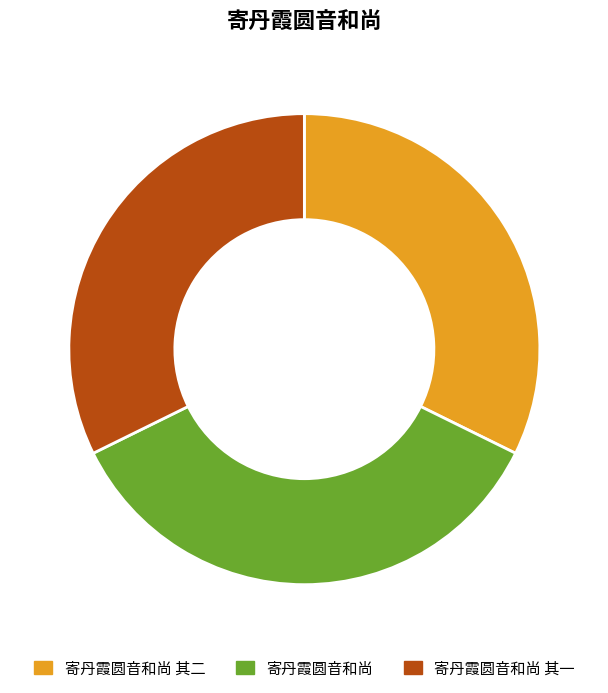

Between 寄丹霞圆音和尚 其一 and 寄丹霞圆音和尚, which is larger?

寄丹霞圆音和尚